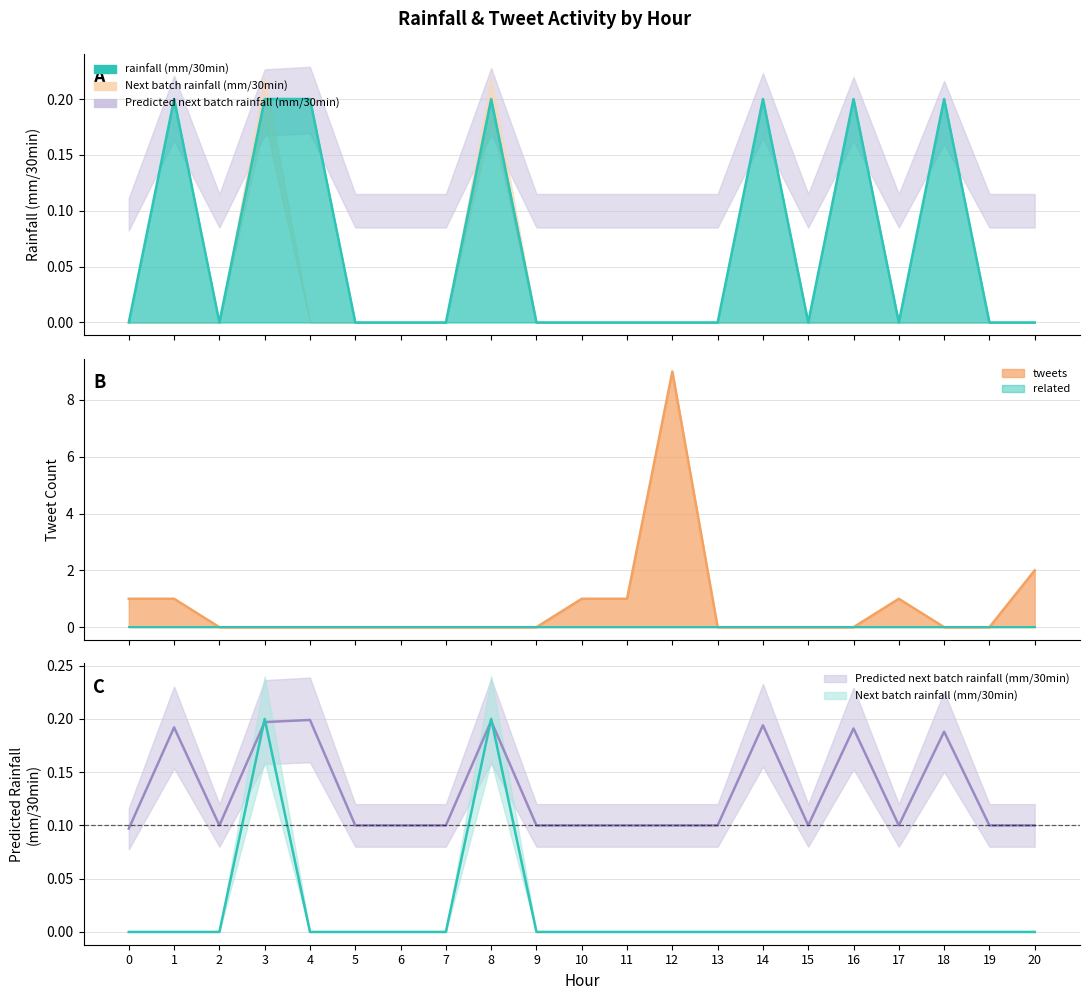

How many times do tweets and rainfall (mm/30min) cross each other?

2